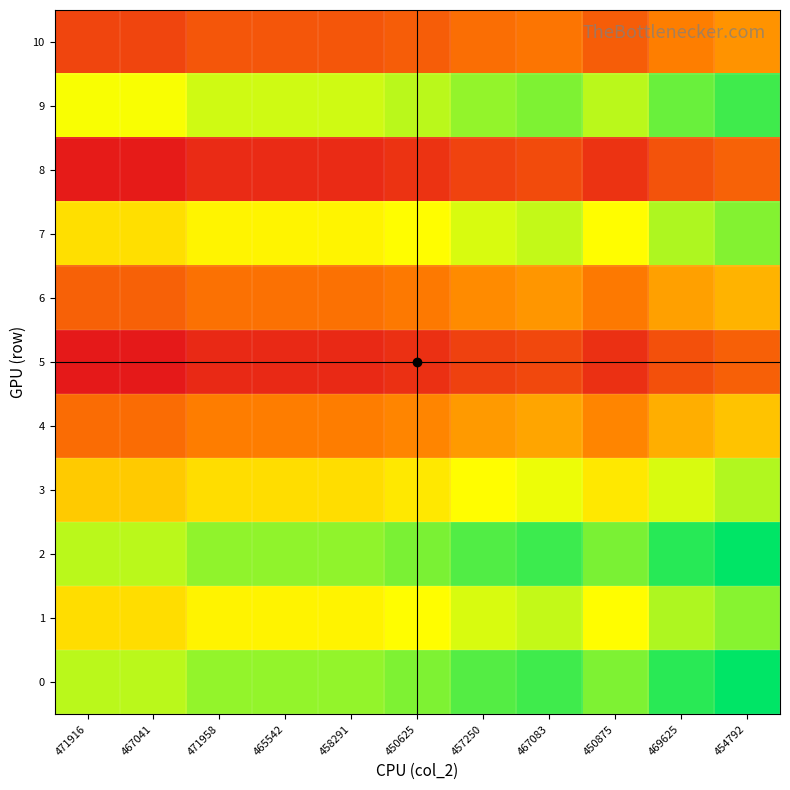

Which category has the lowest value across all series?

471916